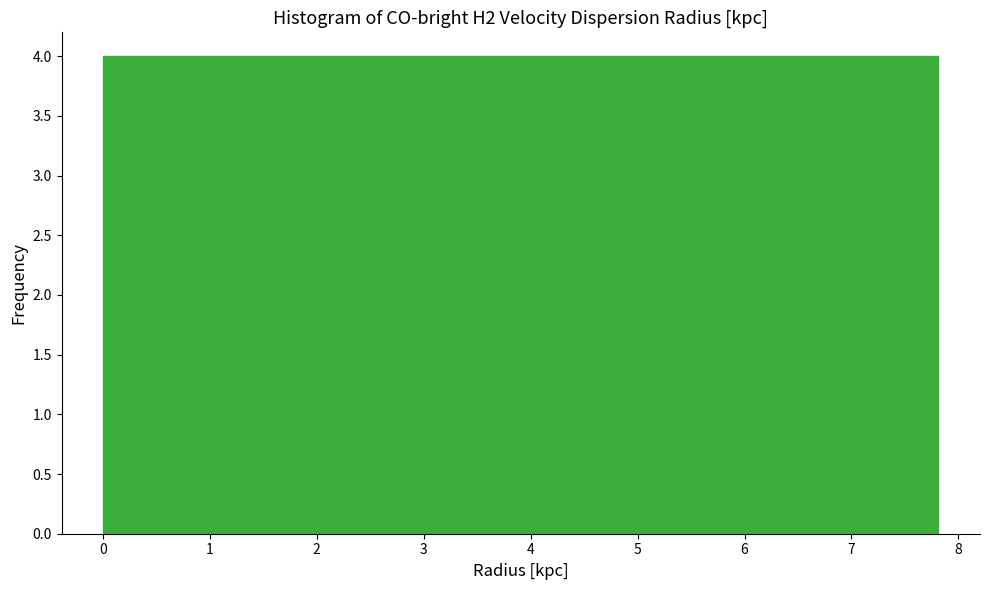

Reading left to right, transcribe this chart: for each bar, give the range it covers on the x-axis and its height. Neither the bar edges nor the heights are printed on the chart, so give them approximately, as read against the axes.

0.0 to 0.8: 4
0.8 to 1.6: 4
1.6 to 2.3: 4
2.3 to 3.1: 4
3.1 to 3.9: 4
3.9 to 4.7: 4
4.7 to 5.5: 4
5.5 to 6.3: 4
6.3 to 7.0: 4
7.0 to 7.8: 4